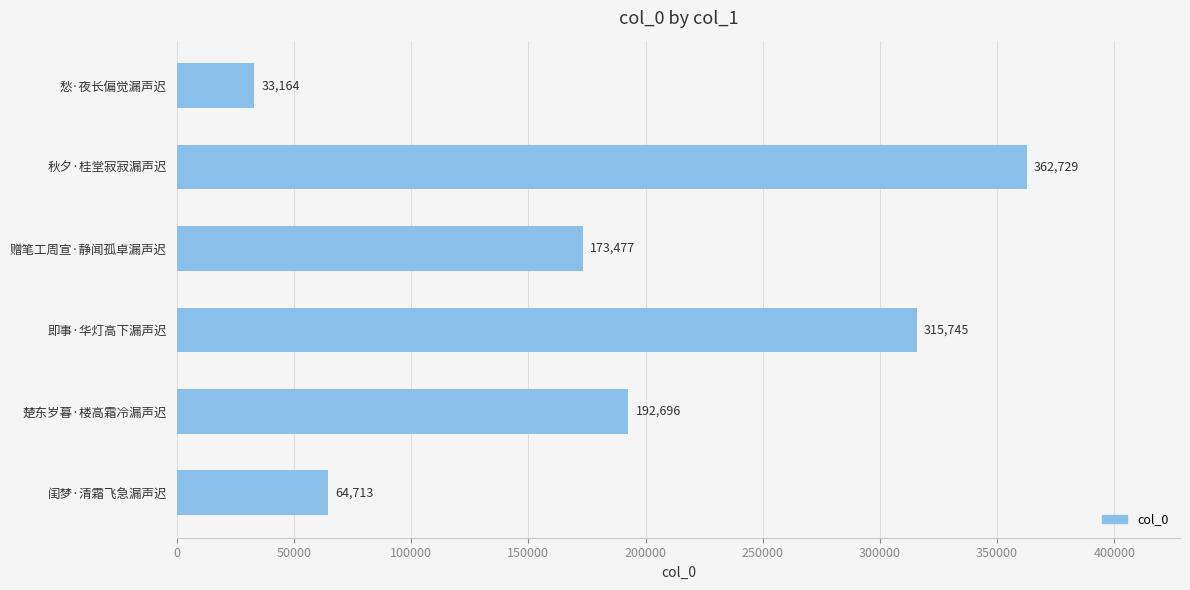

The chart shows a value of 192696 at 楚东岁暮·楼高霜冷漏声迟. True or false?

True